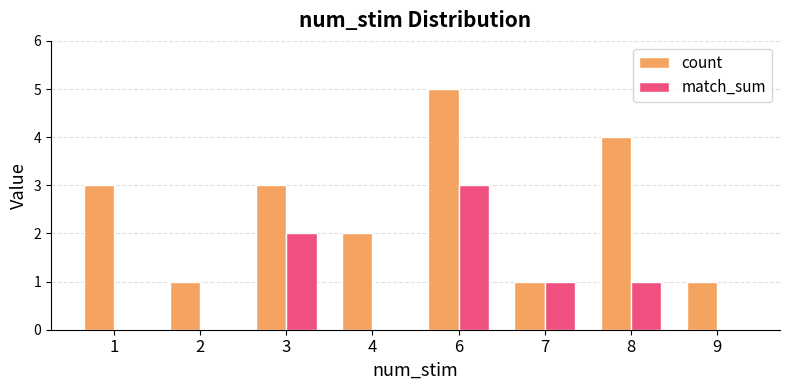

Which label corresponds to the largest value in the chart?

6